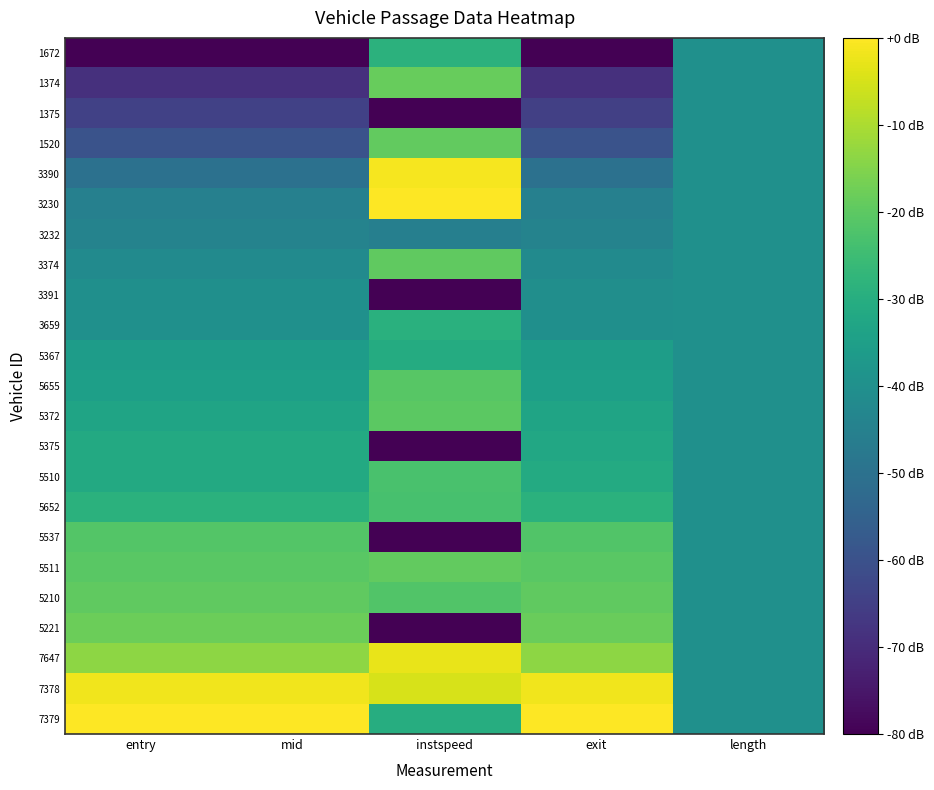

How many series are shown in this chart?

23